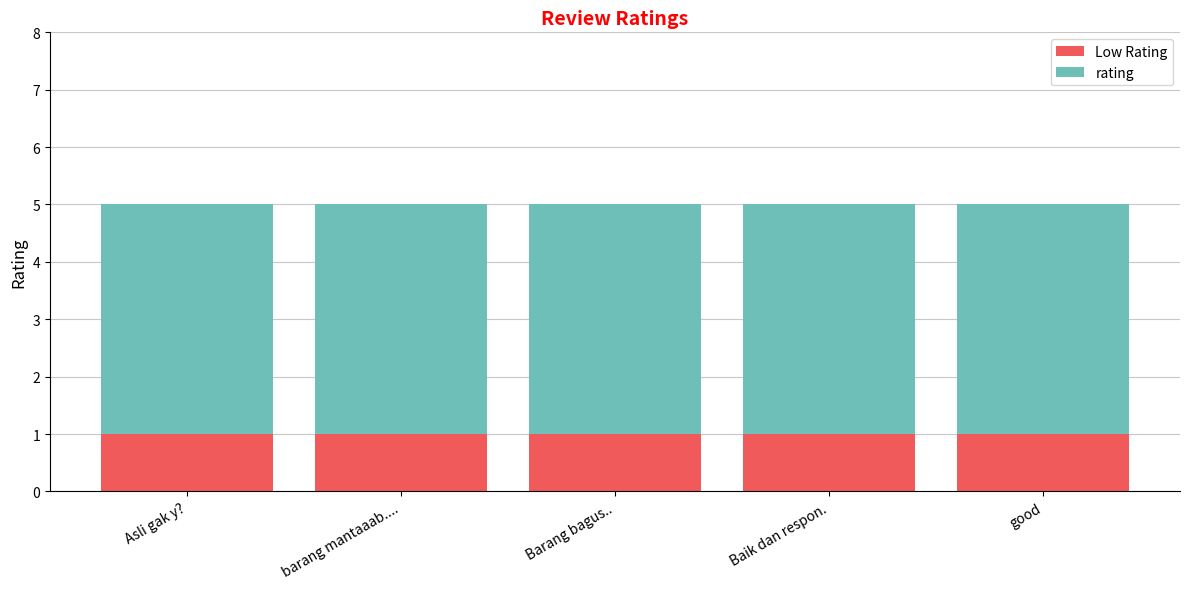

What is the total value across all series at Barang bagus..?

5